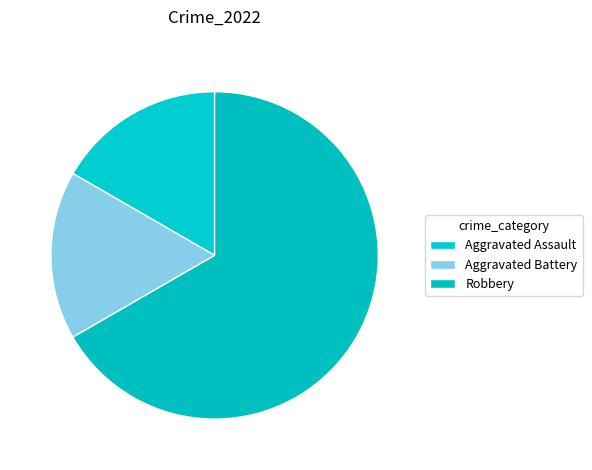

The Aggravated Assault slice represents 3% of the pie. True or false?

False